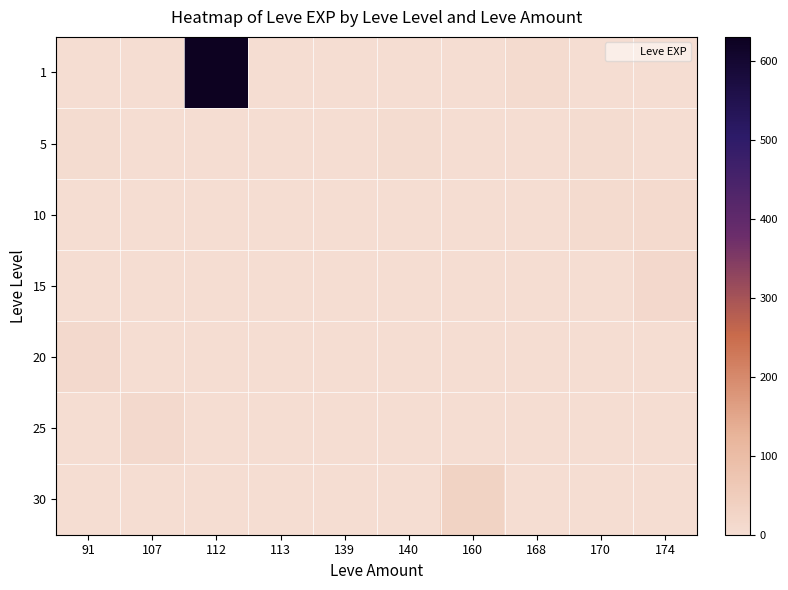

Reading right to left, transcribe all the data shown in this chart.

1: 174=1	170=1	168=6	160=1	140=2	139=1	113=1	112=630	107=1	91=1
5: 174=2	170=4	168=0	160=0	140=3	139=1	113=0	112=0	107=0	91=4
10: 174=9	170=7	168=0	160=0	140=0	139=0	113=0	112=0	107=0	91=0
15: 174=14	170=0	168=0	160=0	140=0	139=0	113=0	112=0	107=0	91=0
20: 174=0	170=0	168=0	160=0	140=0	139=0	113=0	112=0	107=0	91=12
25: 174=0	170=0	168=0	160=0	140=0	139=0	113=0	112=0	107=12	91=0
30: 174=0	170=0	168=0	160=31	140=0	139=0	113=0	112=0	107=0	91=0